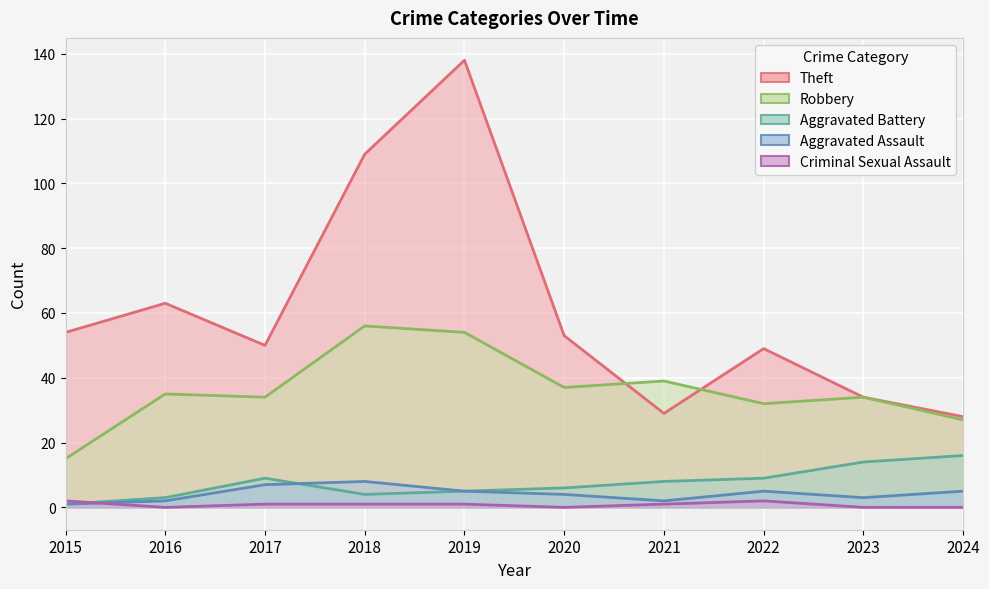

Which category has the highest value in the Robbery series?

2018